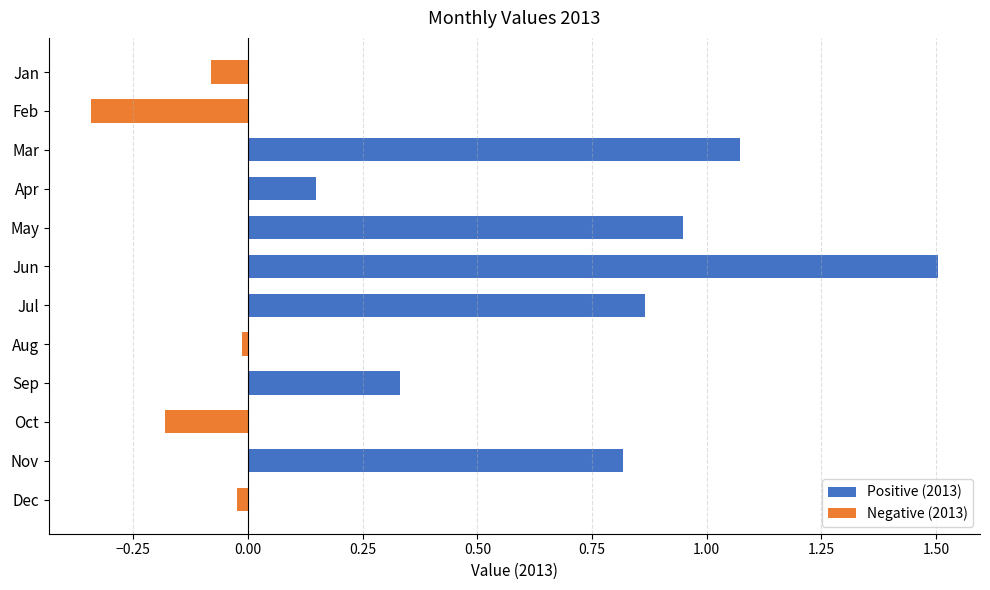

Read the value at Feb.

-0.3